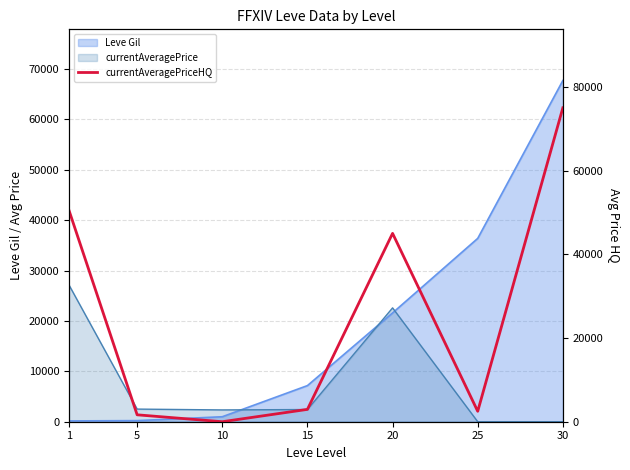

At which label does the data first exceed 2950?

1